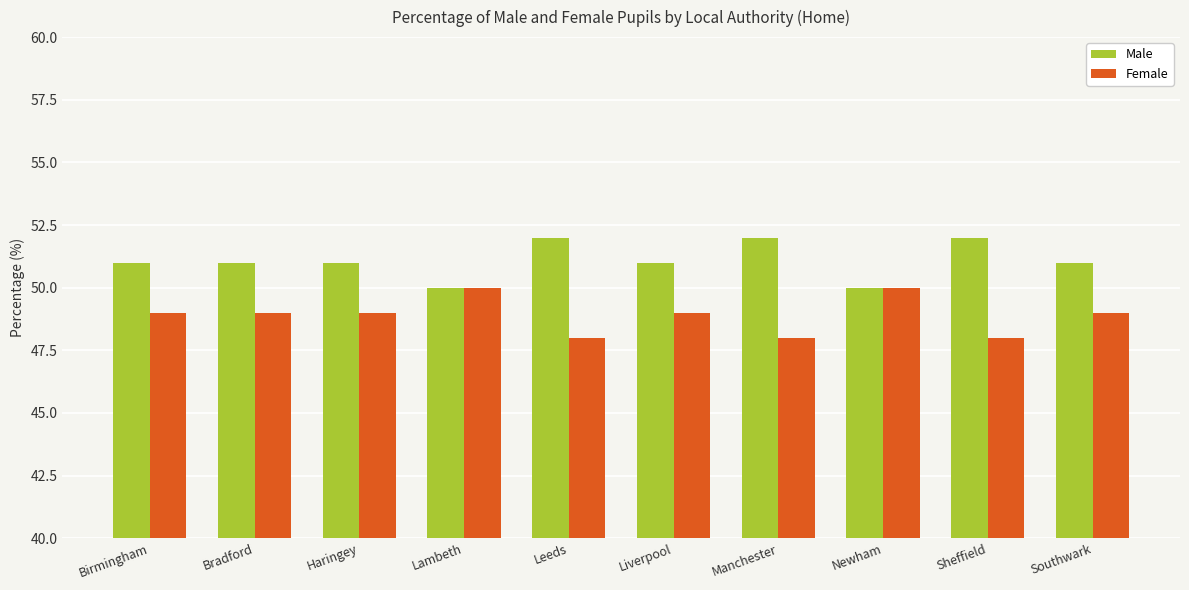

Reading right to left, what are all the values shown in this chart?

Male: Southwark=51	Sheffield=52	Newham=50	Manchester=52	Liverpool=51	Leeds=52	Lambeth=50	Haringey=51	Bradford=51	Birmingham=51
Female: Southwark=49	Sheffield=48	Newham=50	Manchester=48	Liverpool=49	Leeds=48	Lambeth=50	Haringey=49	Bradford=49	Birmingham=49